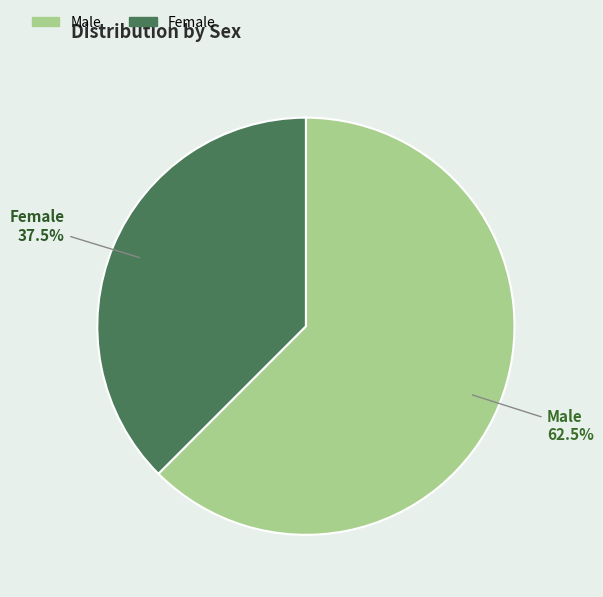

To the nearest percent, what is the combined percentage of Male and Female?

100%